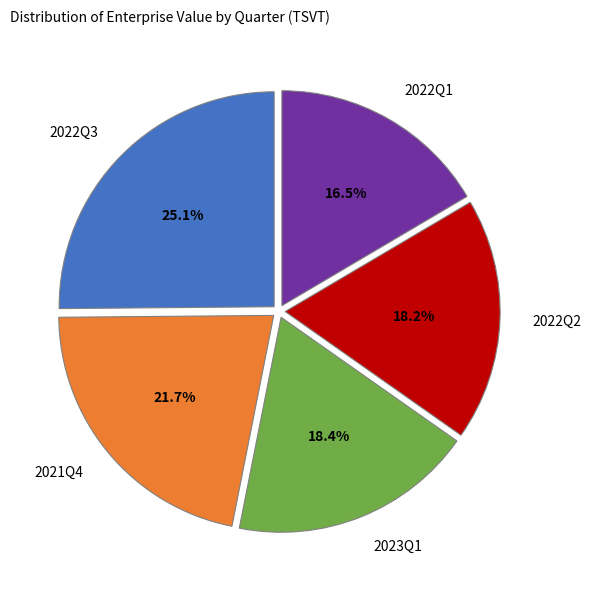

Is there a majority slice in this chart?

No